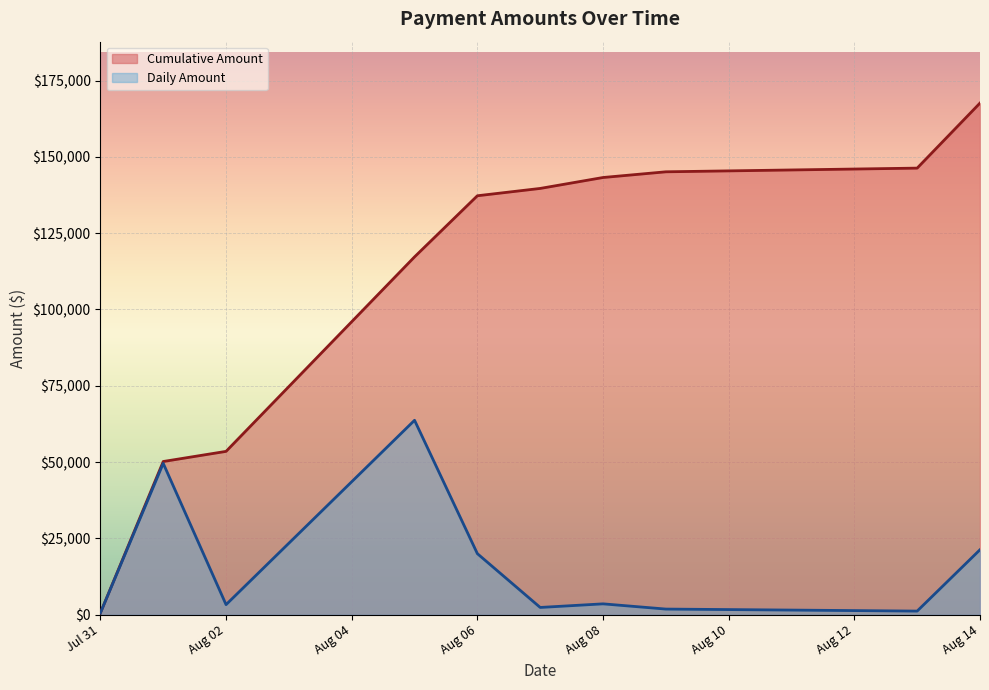

What are all the series names shown in the legend?

Cumulative Amount, Daily Amount